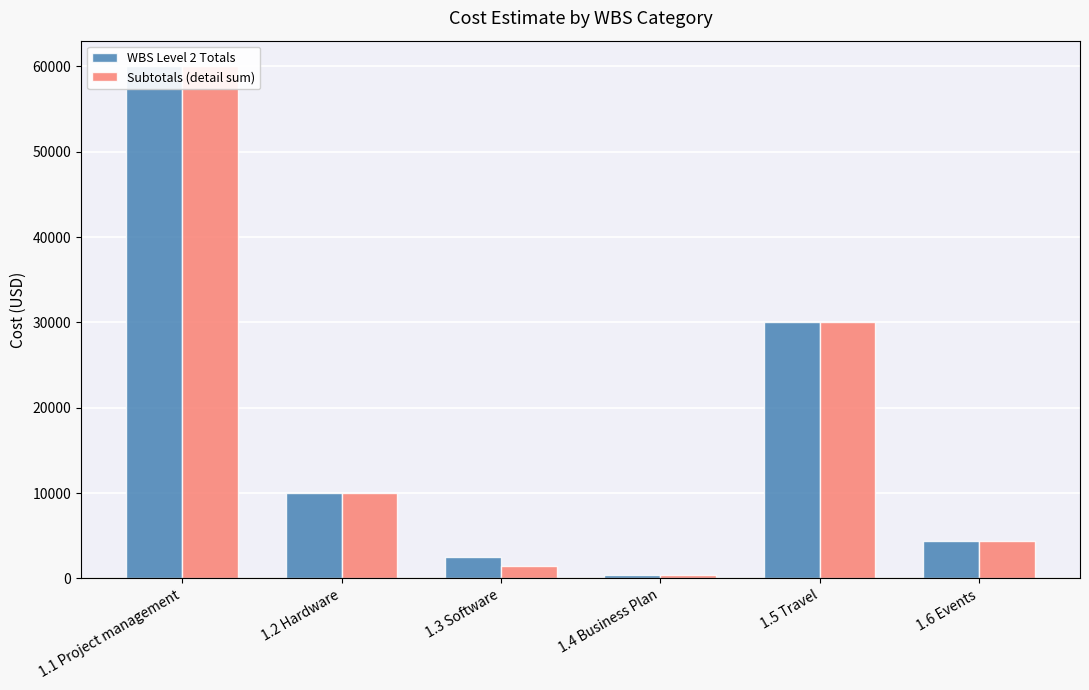

Which series has the widest spread of values?

WBS Level 2 Totals